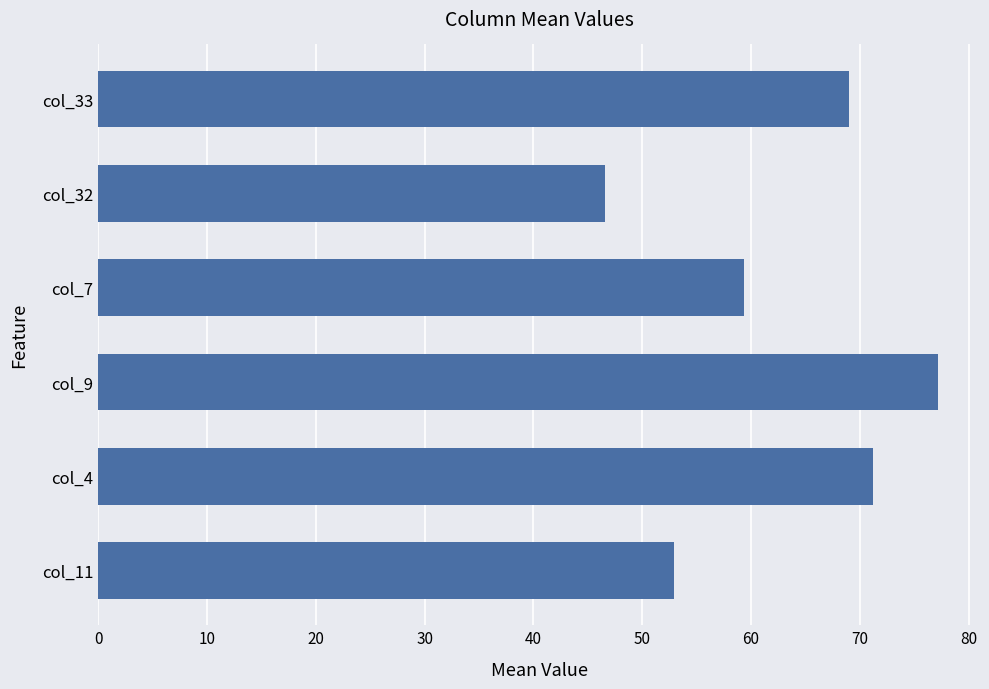

What is the sum of all values?

376.2